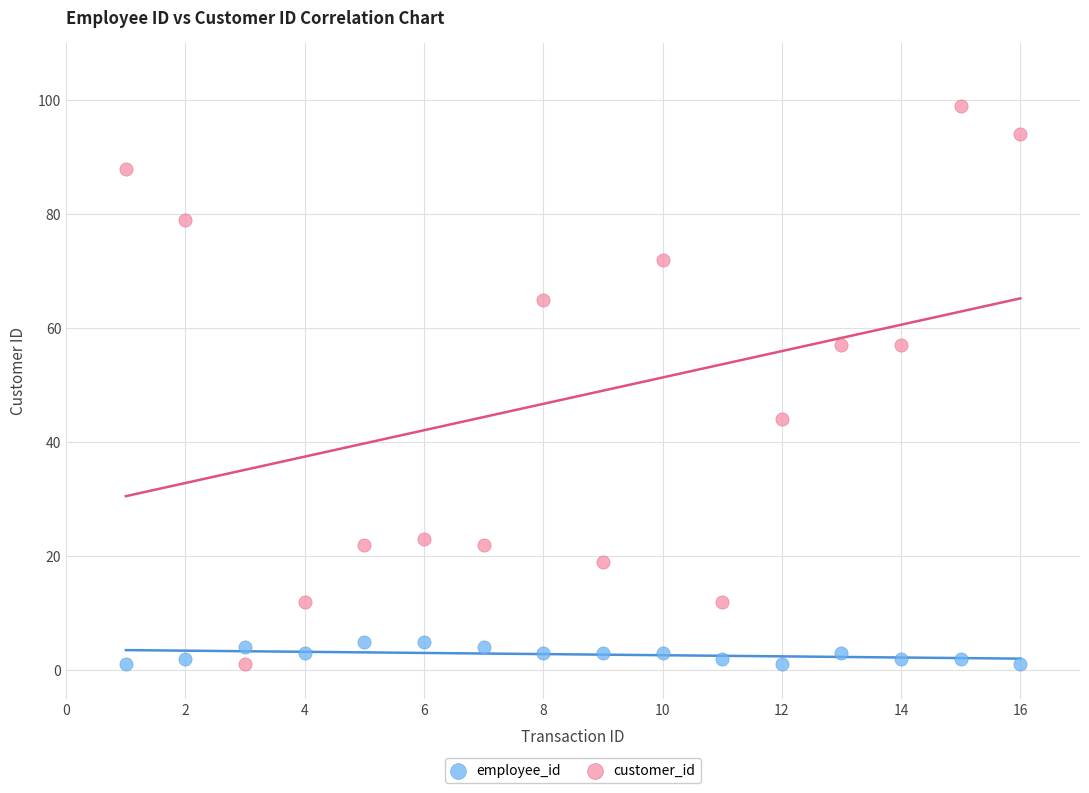

Which series contains the highest Y value?

customer_id